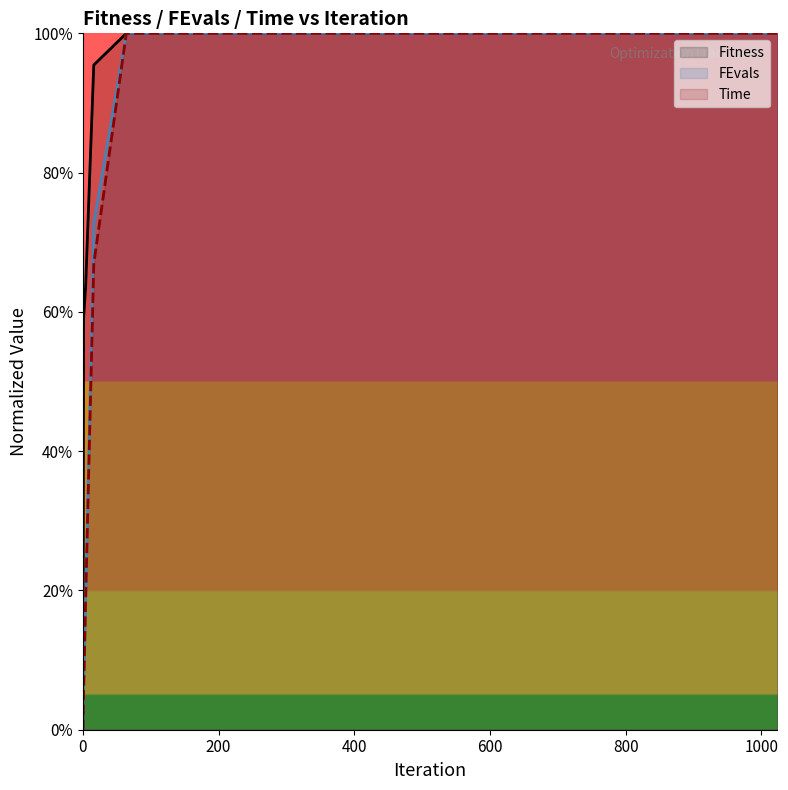

Which series has the widest spread of values?

Fitness